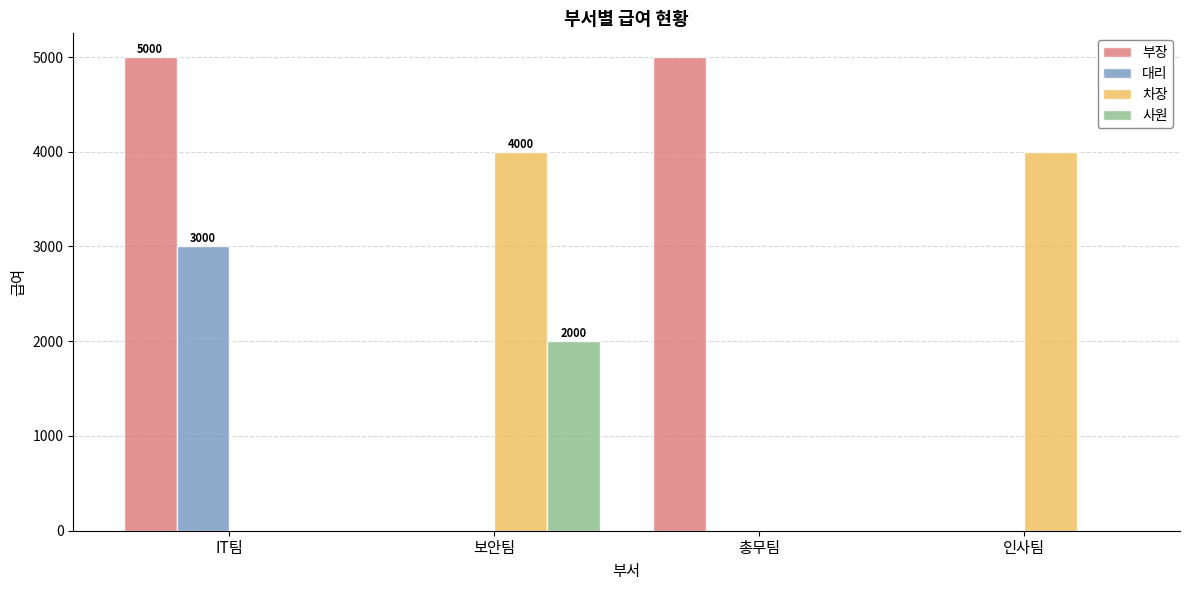

What is the total value across all series at 인사팀?

4000